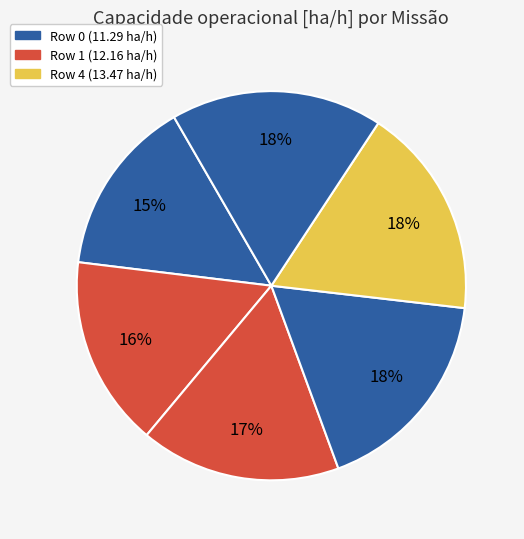

Rank the categories by value from lowest to highest.

Row 0, Row 1, Row 2, Row 3, Row 4, Row 5